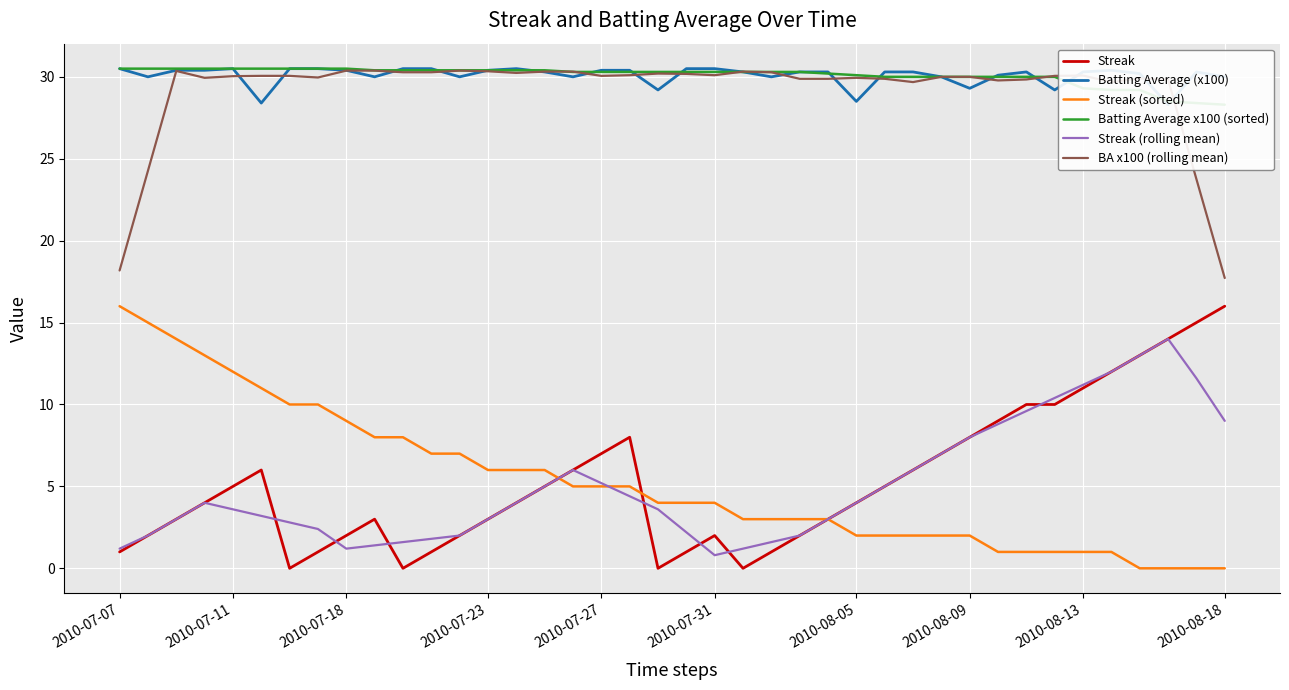

True or false: Streak and BA x100 (rolling mean) cross at least once.

False